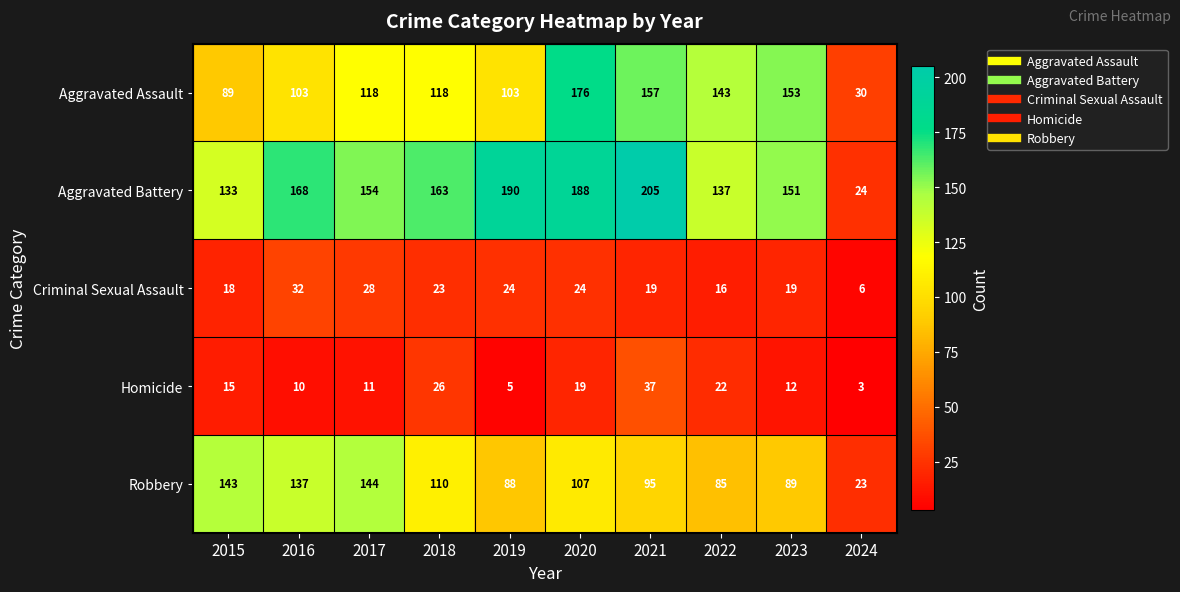

At which category is the sum across all series the highest?

2020